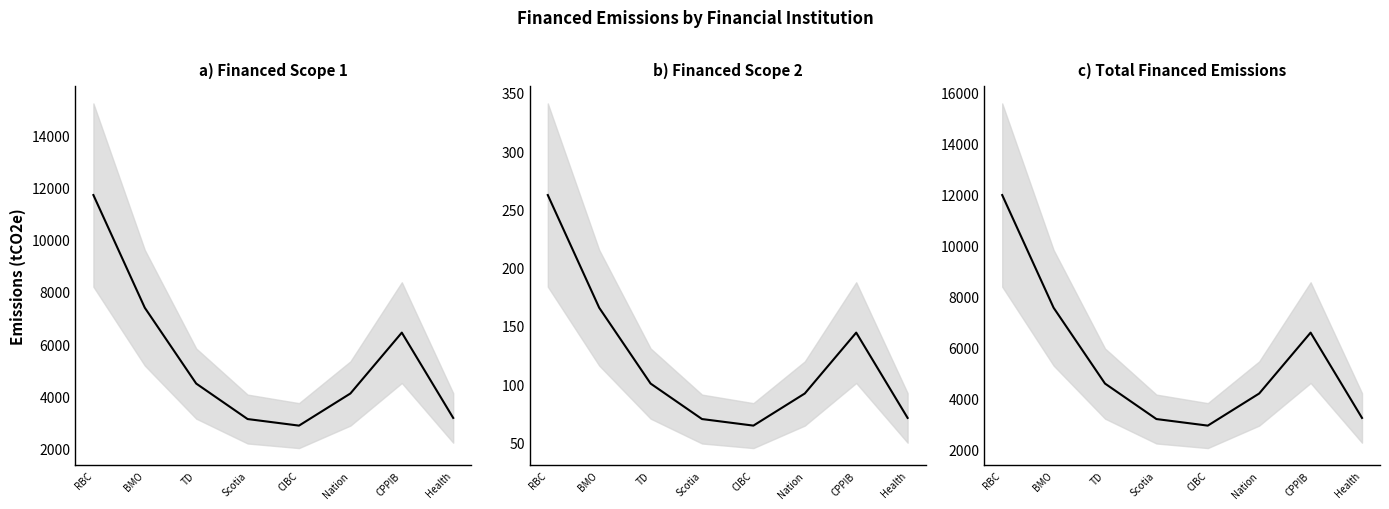

Which series changed the most between RBC and BMO?

Total Financed Emissions